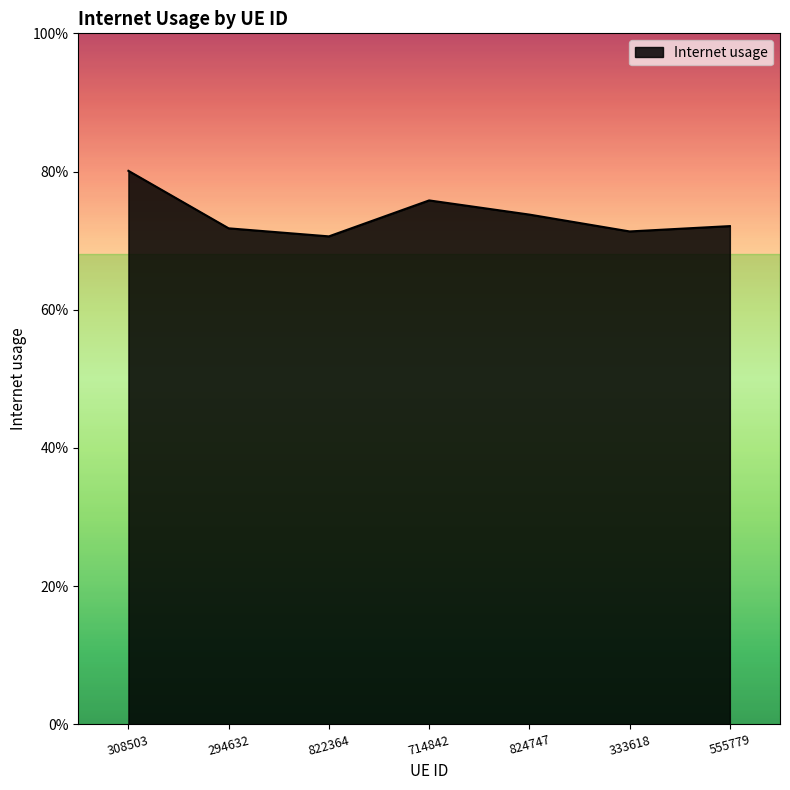

Where is the data nearest to the value 0?

822364